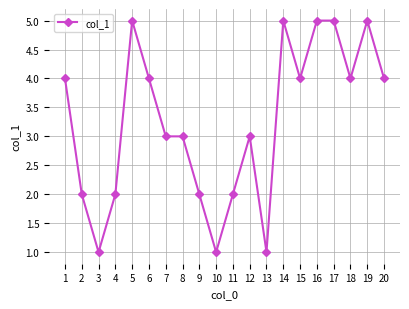

Reading left to right, list all the values displayed in this chart.

4	2	1	2	5	4	3	3	2	1	2	3	1	5	4	5	5	4	5	4